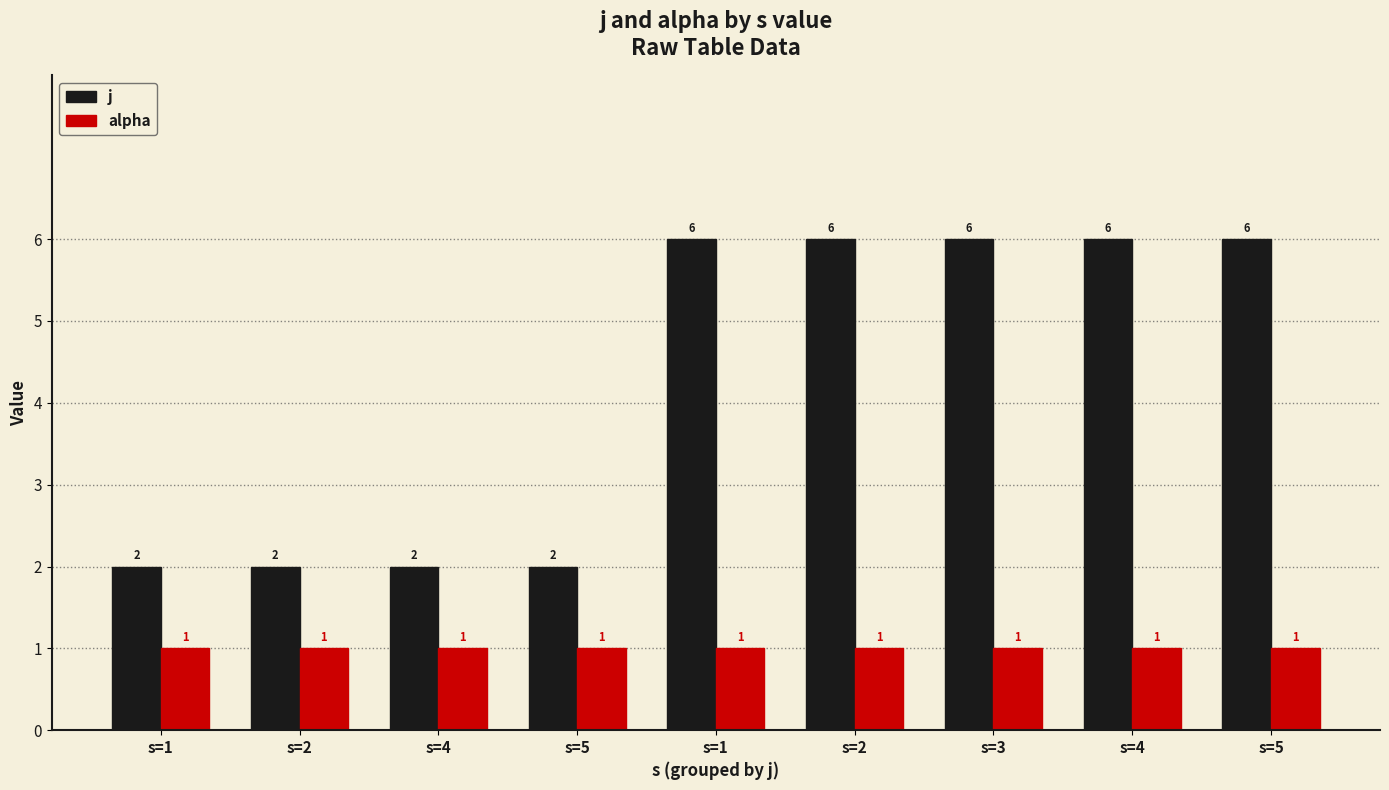

Which series has the widest spread of values?

j